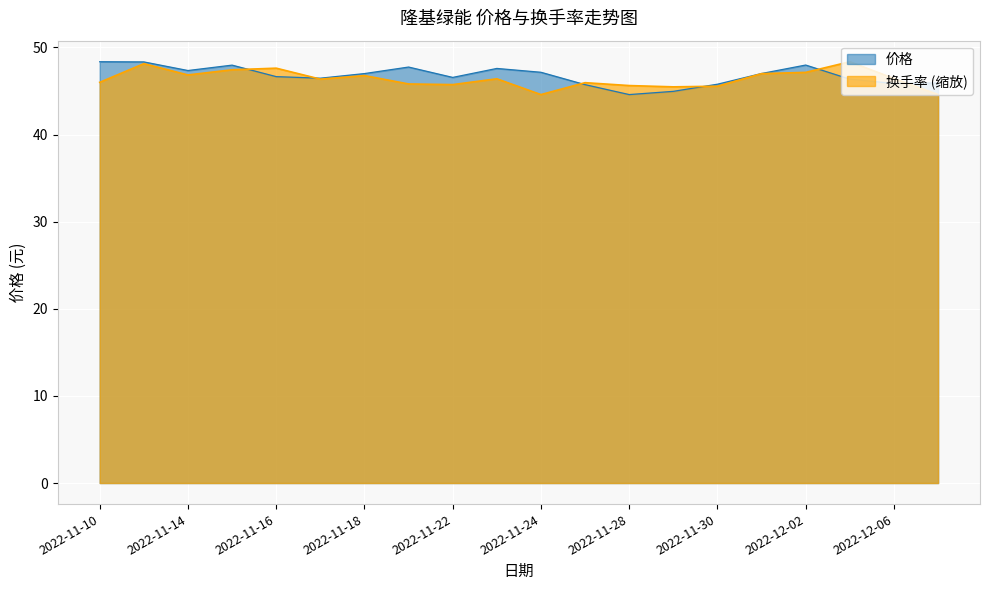

What is the sum of the 换手率 values at 2022-11-16 and 2022-11-28?

93.2